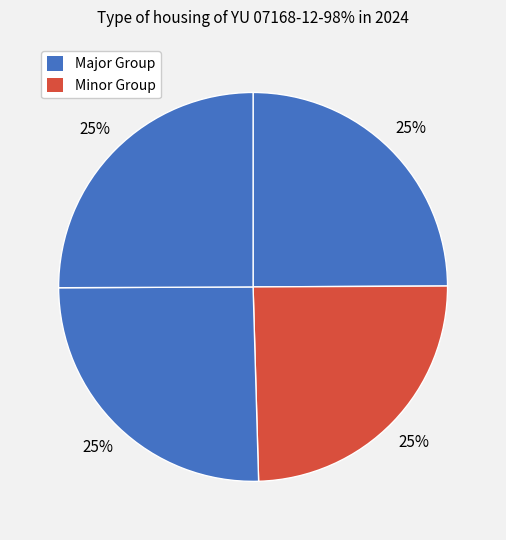

Does any single category account for the majority?

No